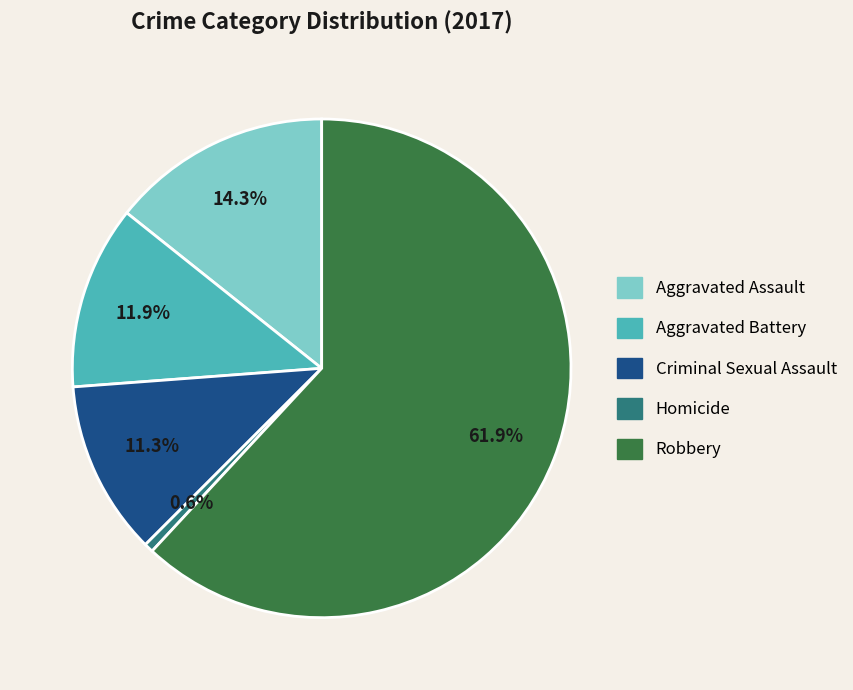

The Criminal Sexual Assault slice represents 17% of the pie. True or false?

False